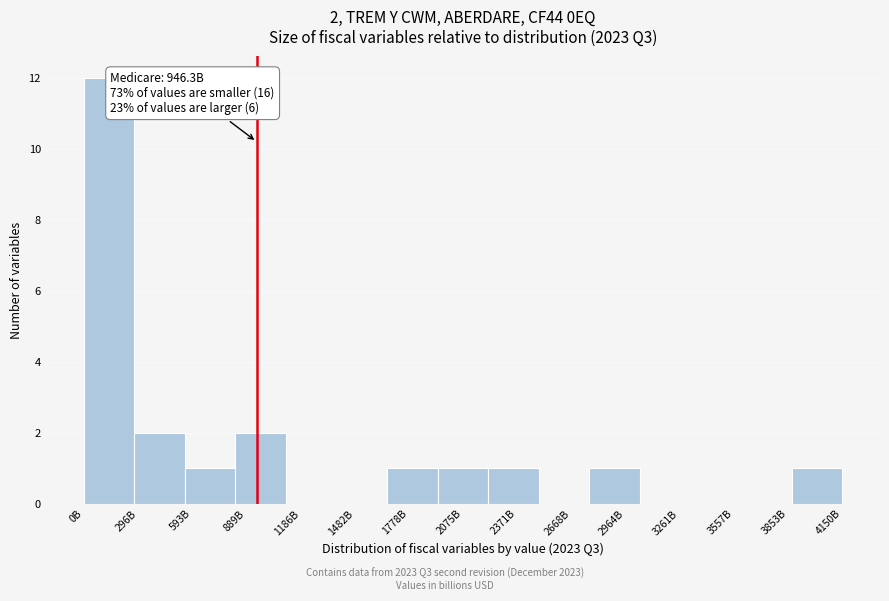

Reading right to left, list all the values displayed in this chart.

4150B=1	3853B=0	3557B=0	3261B=0	2964B=1	2668B=0	2371B=1	2075B=1	1778B=1	1482B=0	1186B=0	889B=2	593B=1	296B=2	0B=12